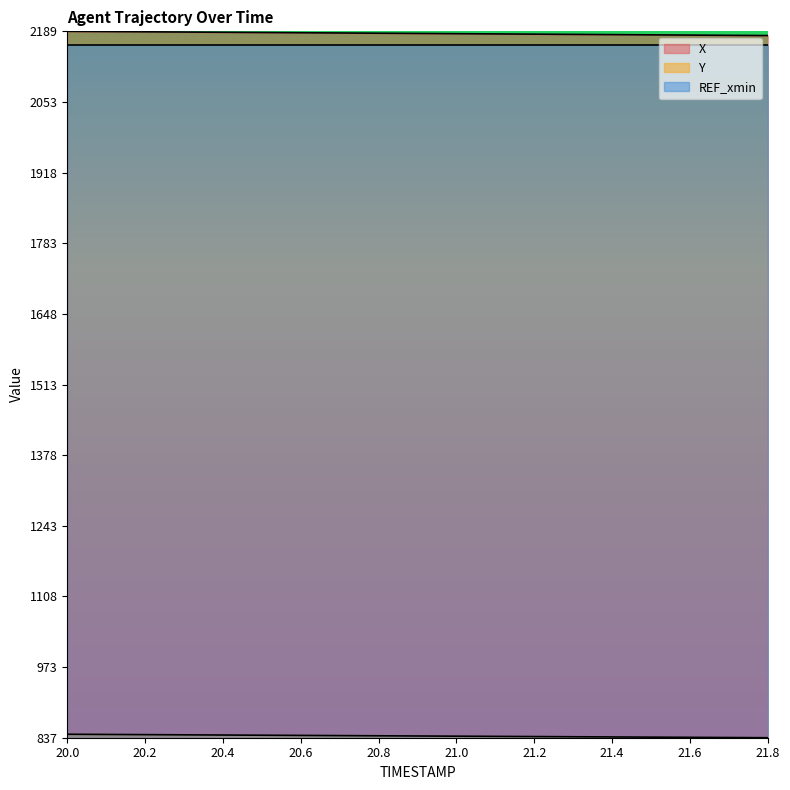

Which series has the largest range (max minus min)?

X